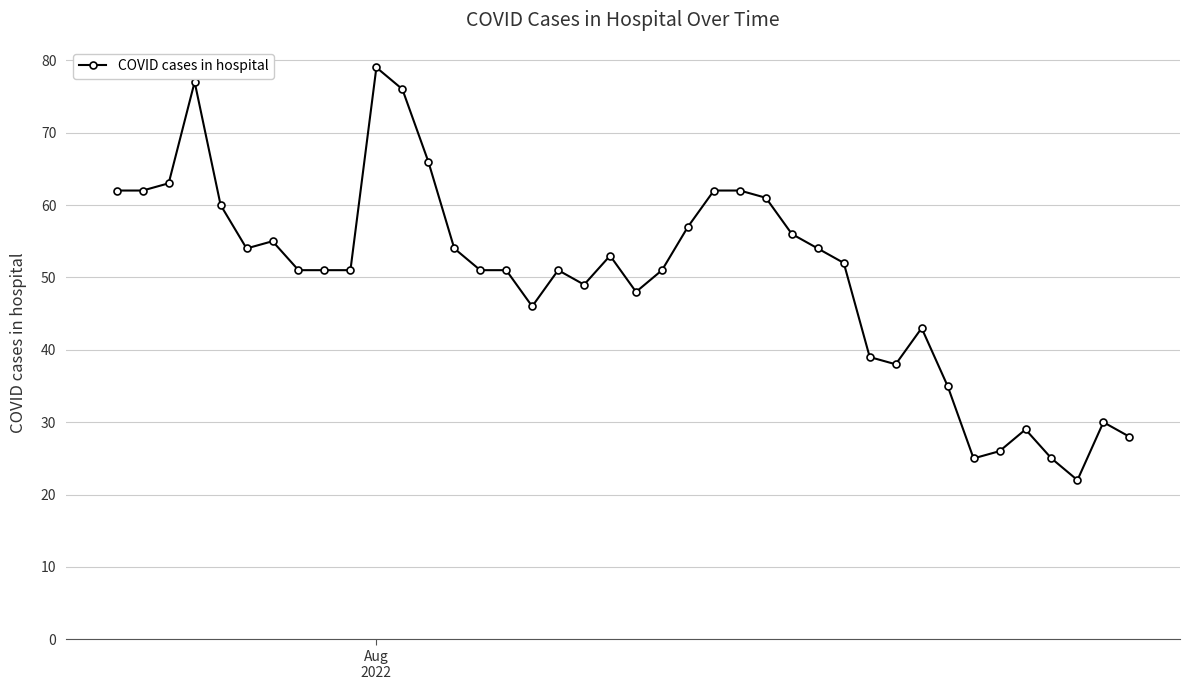

What is the minimum value shown in the chart?

22